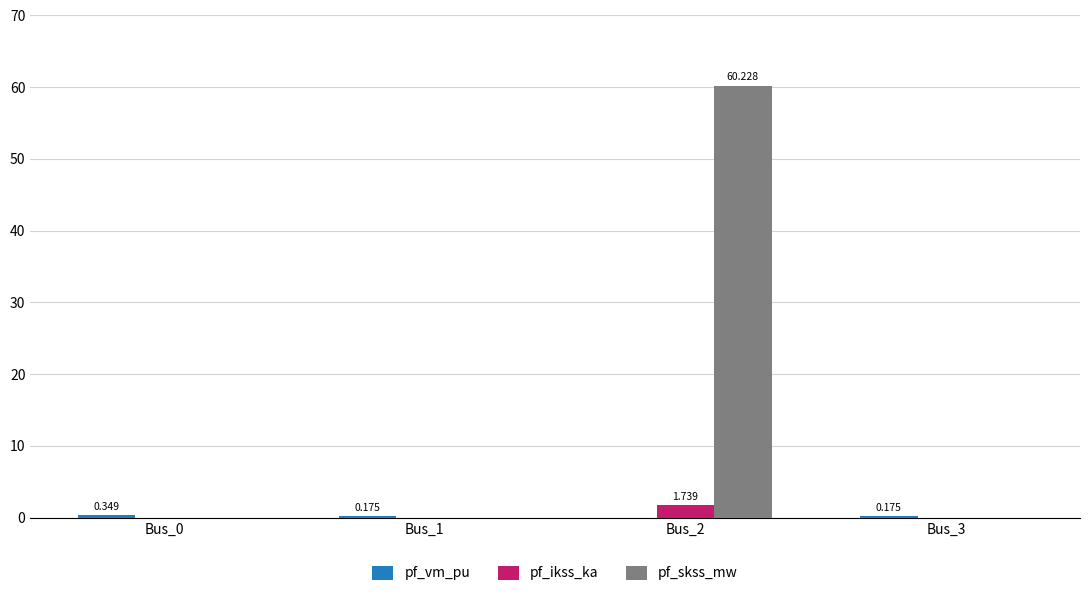

Which series has the largest total across all categories?

pf_skss_mw